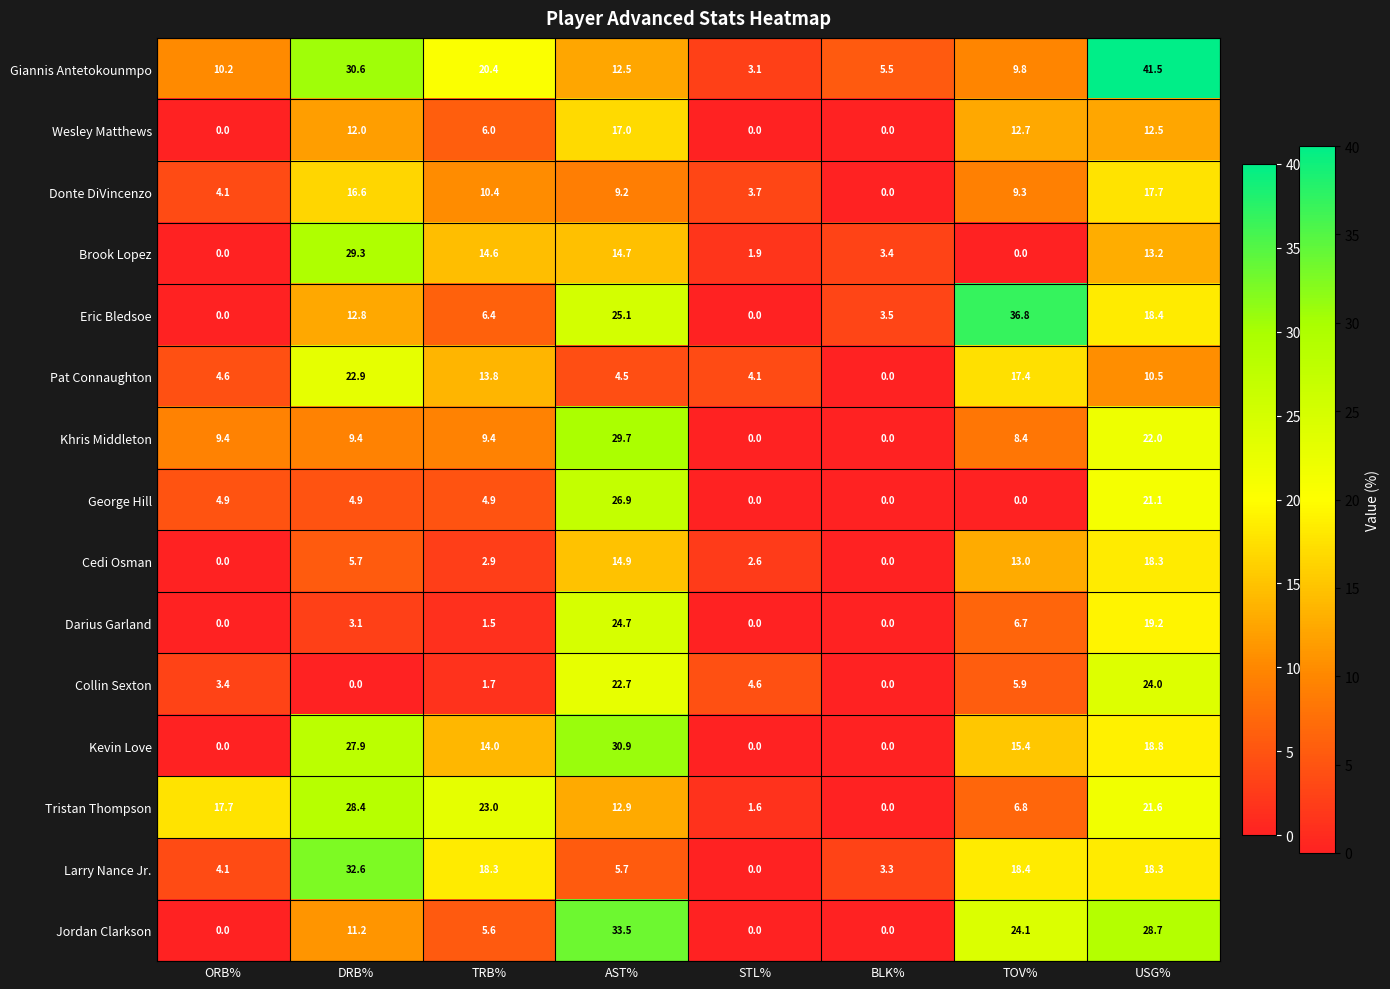

What is the spread (max minus min) of values at TOV%?

36.8